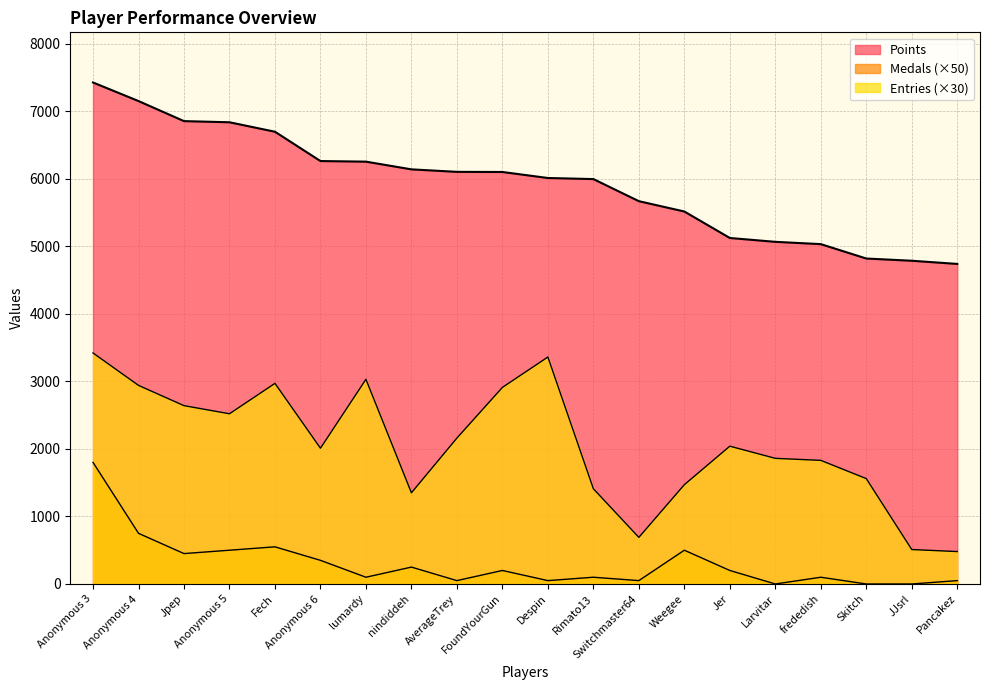

True or false: Entries has more than 2 points higher than both neighbors.

True